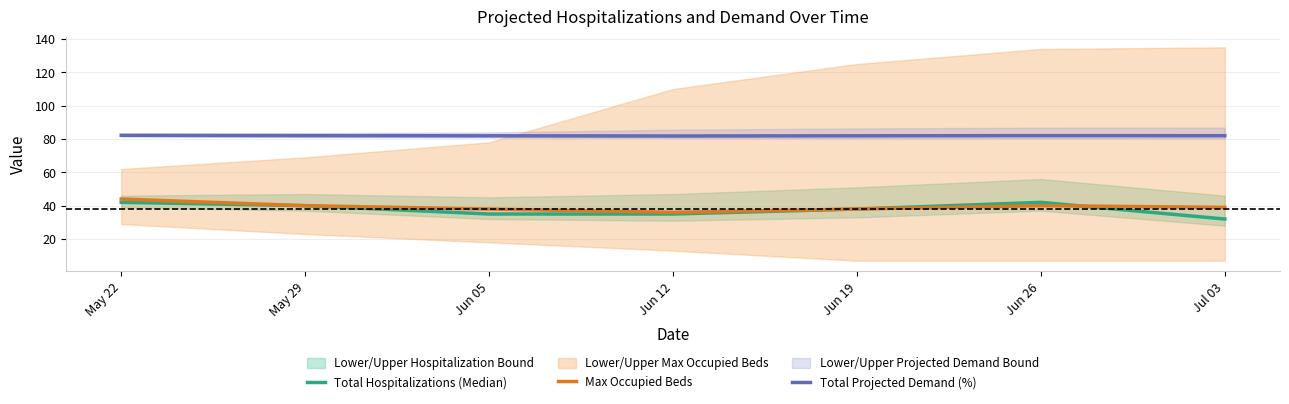

What are all the series names shown in the legend?

Total Hospitalizations (Median), Max Occupied Beds, Total Projected Demand (%)